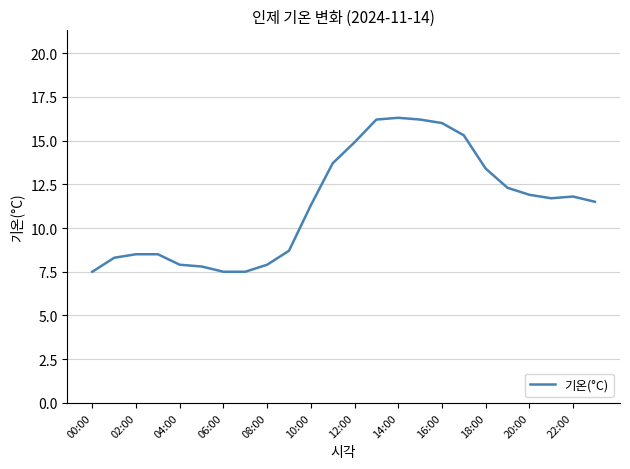

What is the smallest value displayed?

7.5